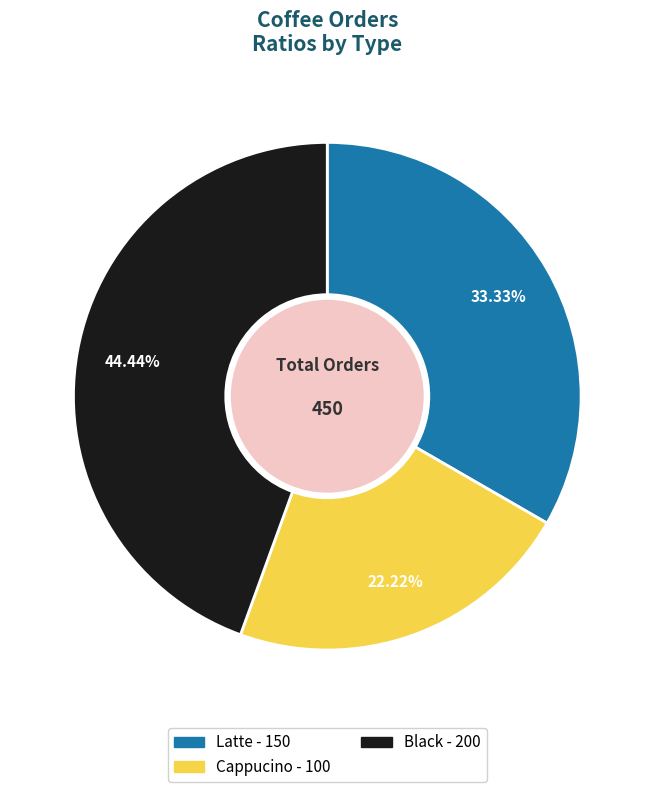

What portion of the pie excludes Black?

55.6%